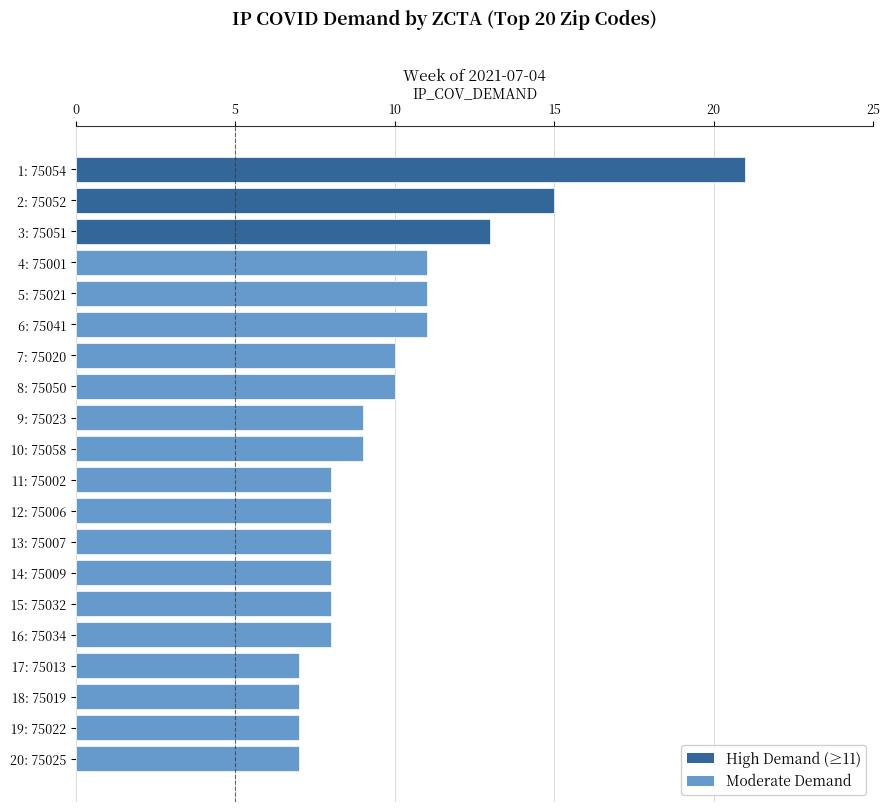

What is the difference between the second highest and second lowest values?

8